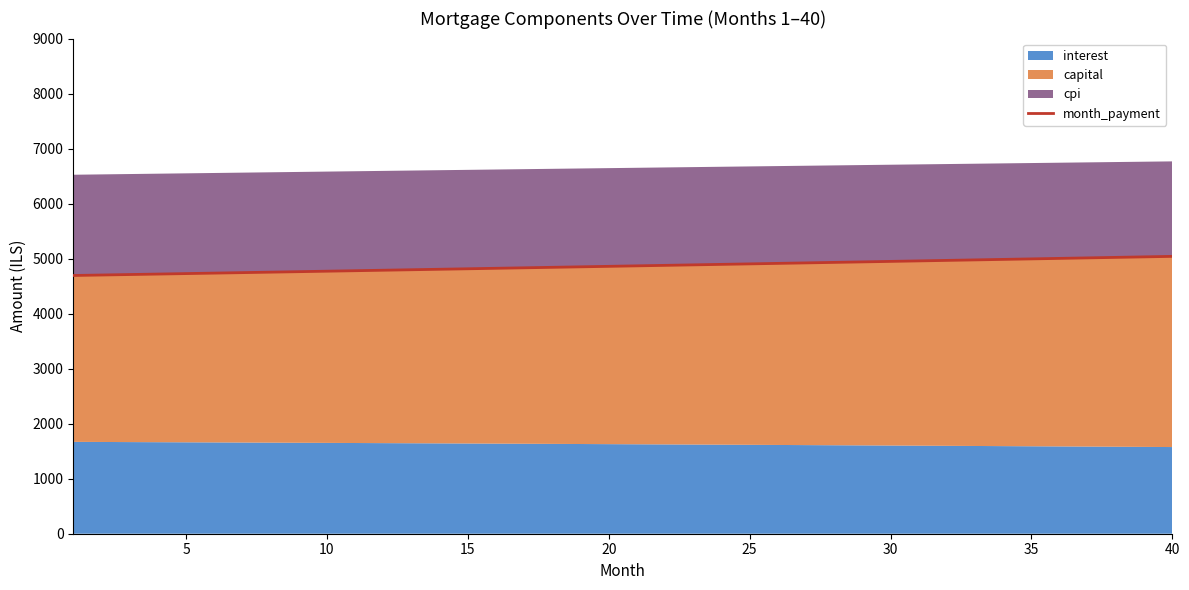

True or false: the data shows 3167.3 at 20.

False